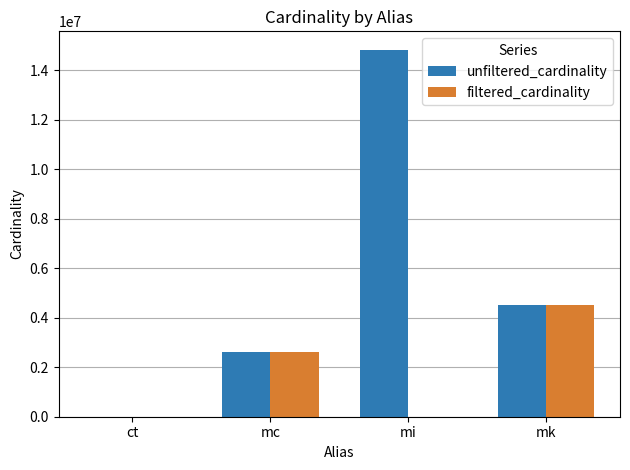

The value of filtered_cardinality at mc is 2609129. True or false?

True